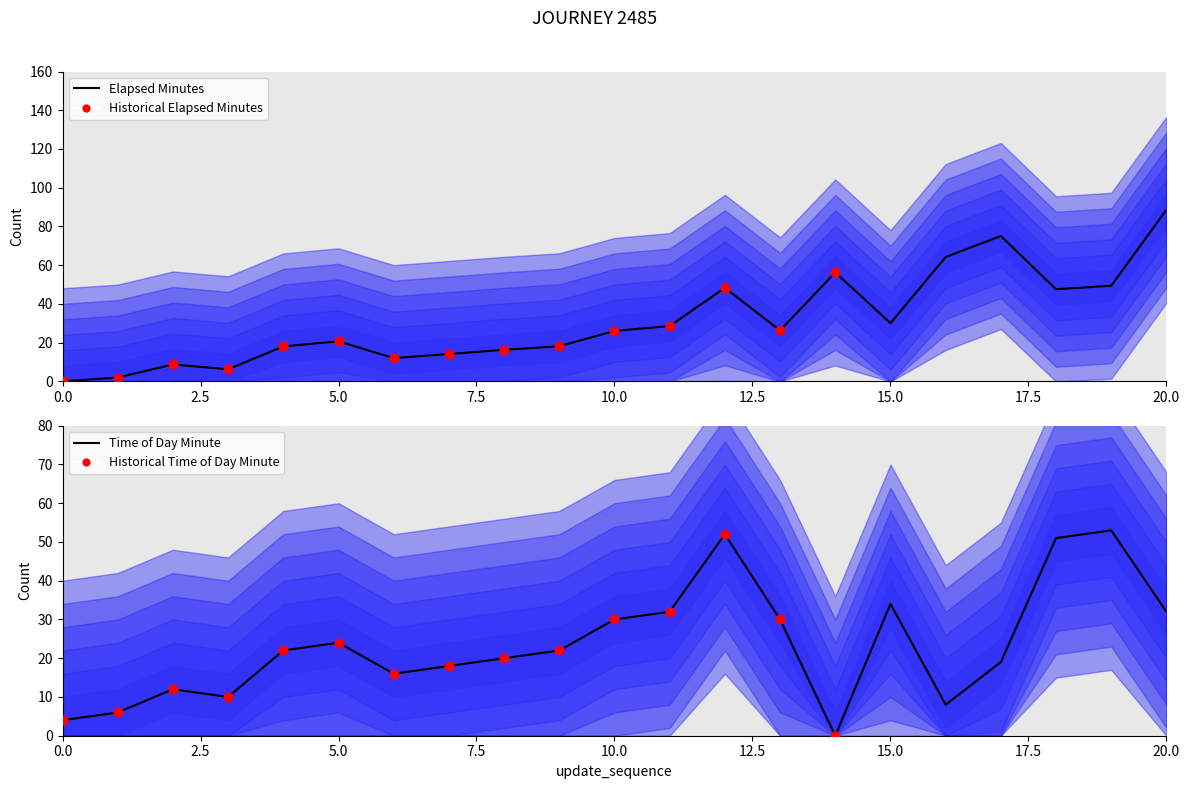

Is the value of elapsed_minutes at 0 greater than the value of time_of_day_minute at 15?

No